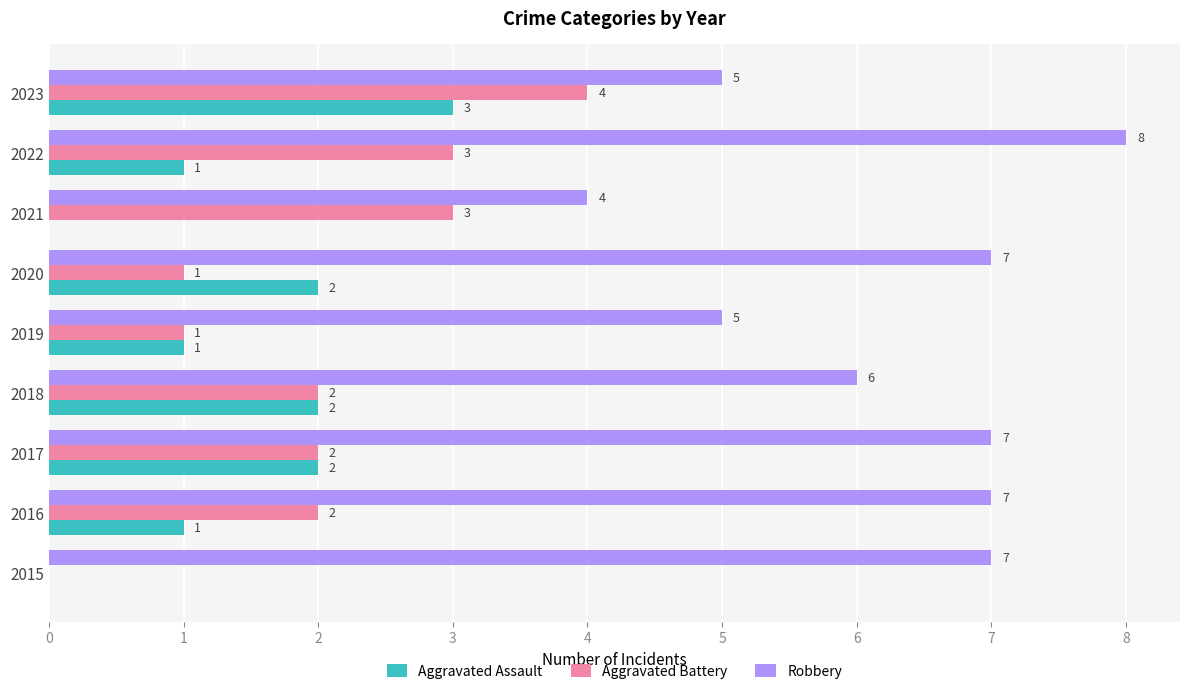

Which category has the highest value in the Aggravated Assault series?

2023